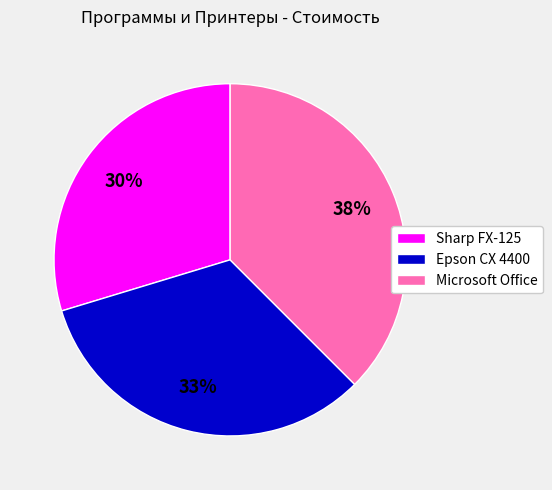

Is there a majority slice in this chart?

No